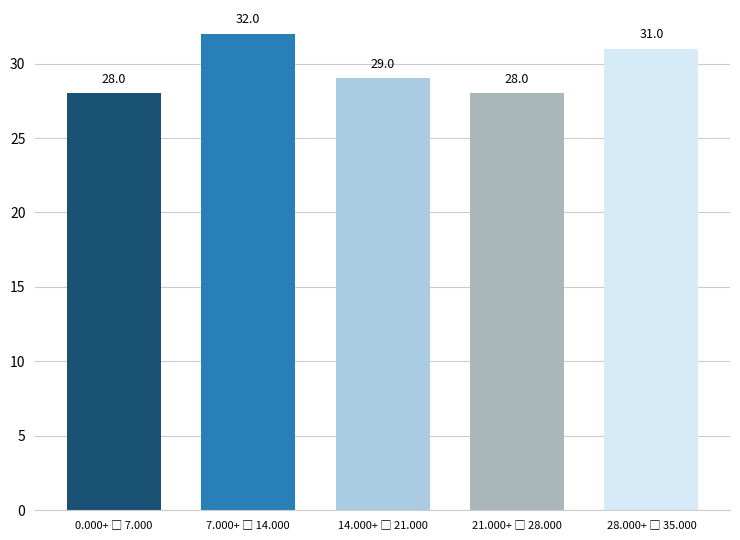

Reading left to right, what are all the values shown in this chart?

28	32	29	28	31